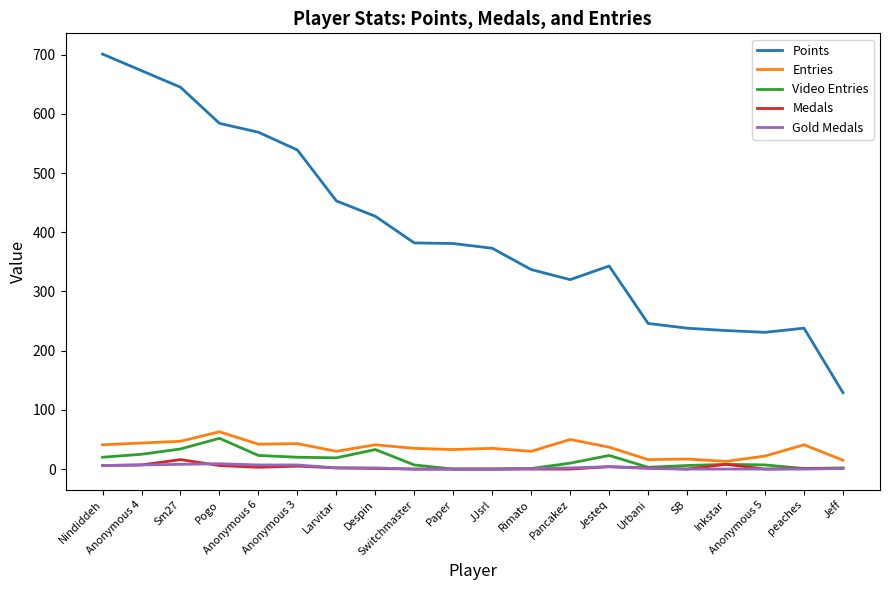

Which series changed the most between Larvitar and Pancakez?

Points